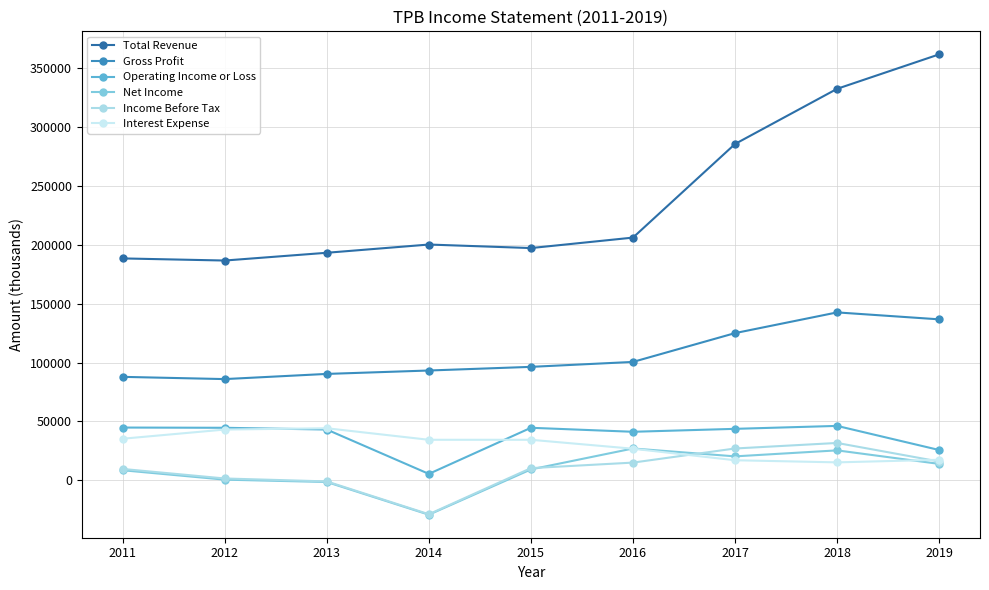

The value of Total Revenue at 2016 is 206200. True or false?

True